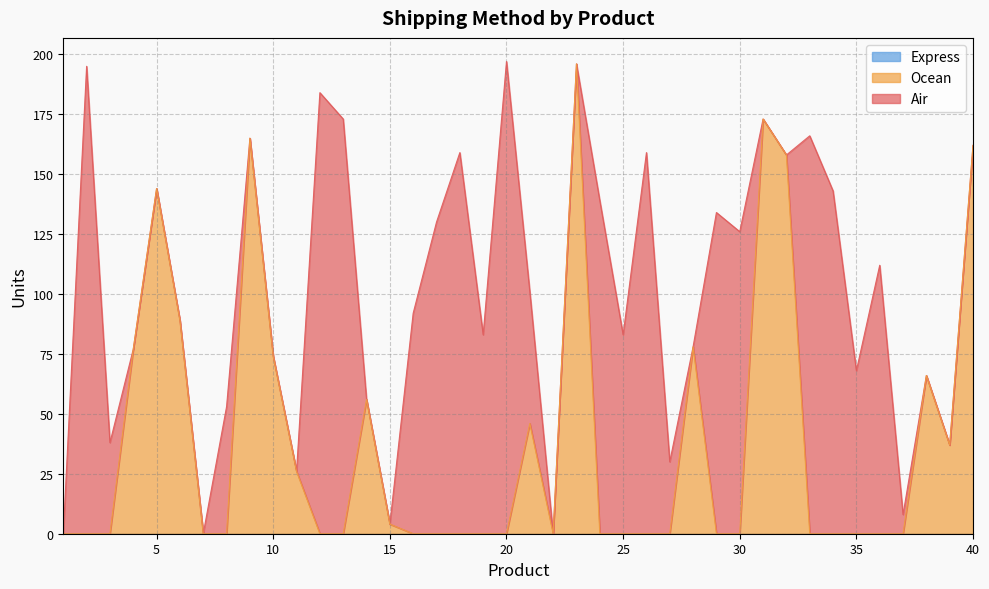

True or false: Ocean and Express intersect in this chart.

False